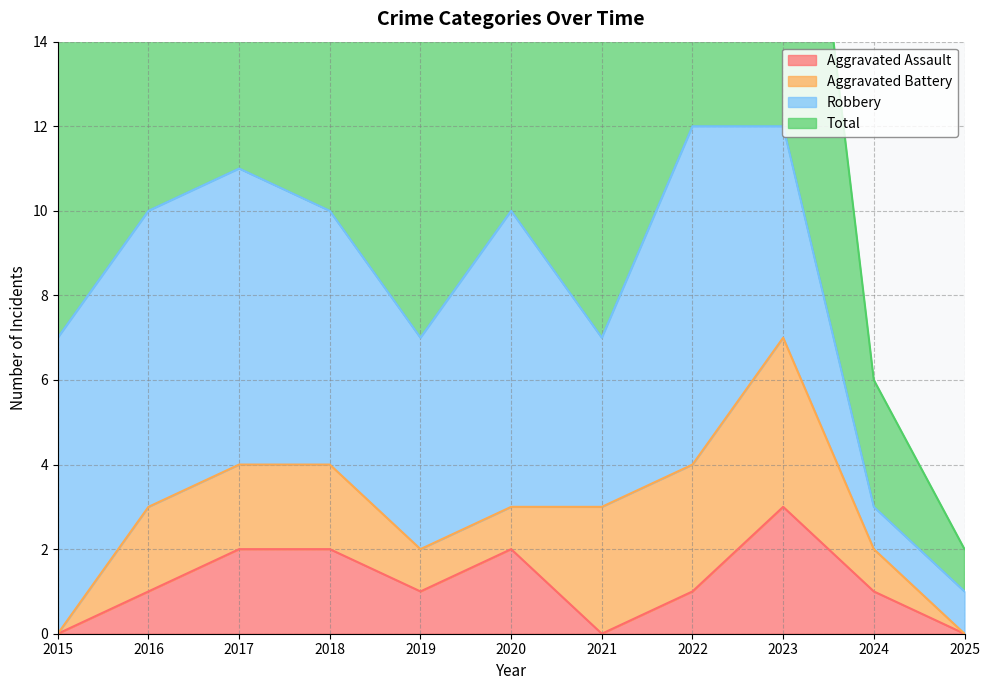

Which category has the highest value across all series?

2022